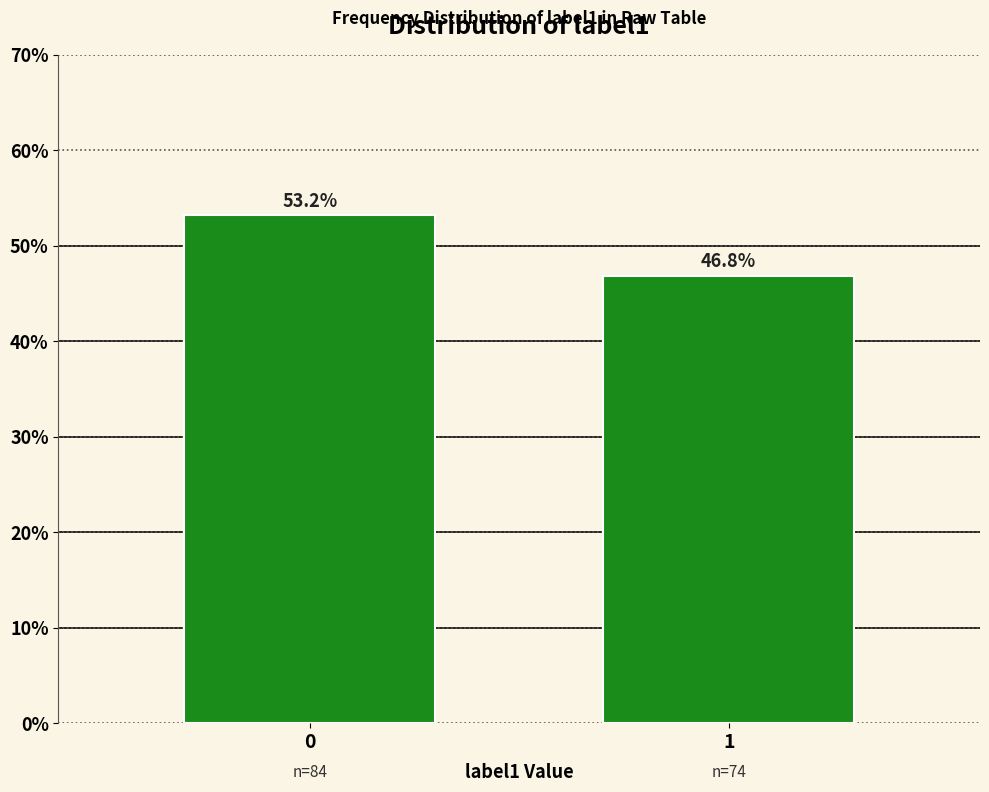

Reading left to right, extract all data points from this chart.

53.2	46.8